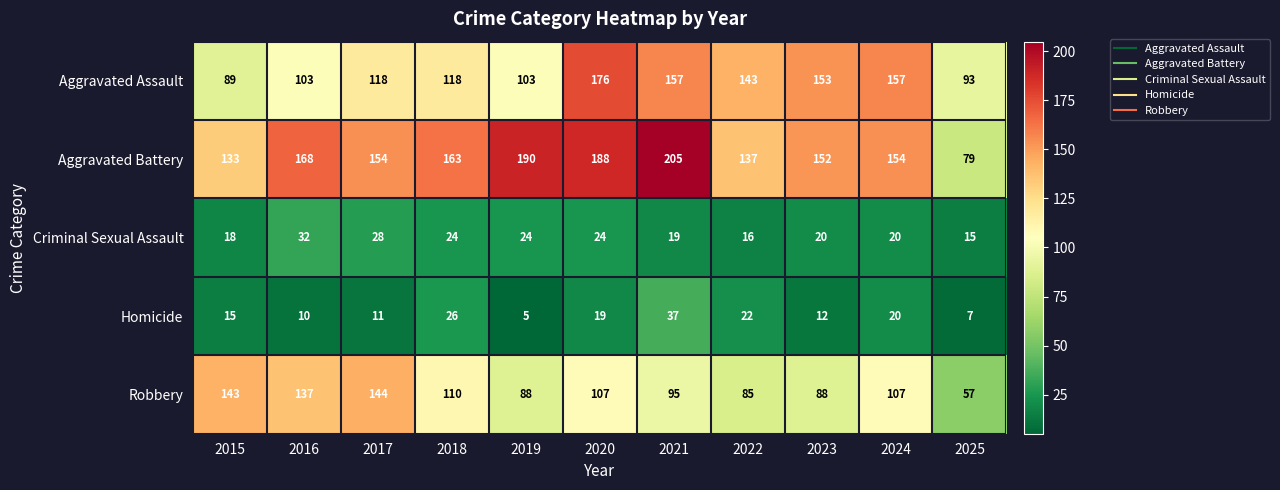

Which series has the largest total across all categories?

Aggravated Battery